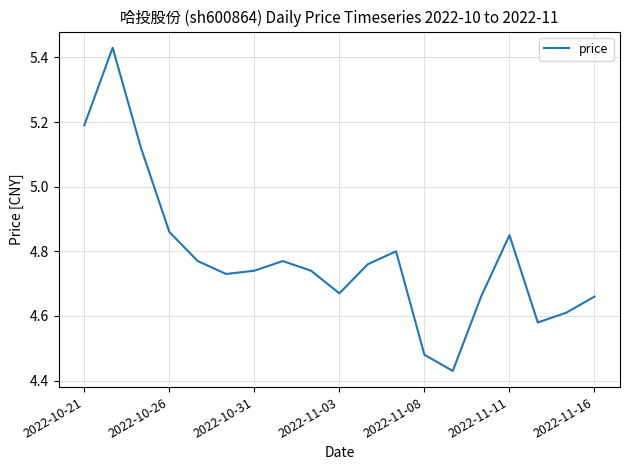

Count the number of data series in this chart.

1